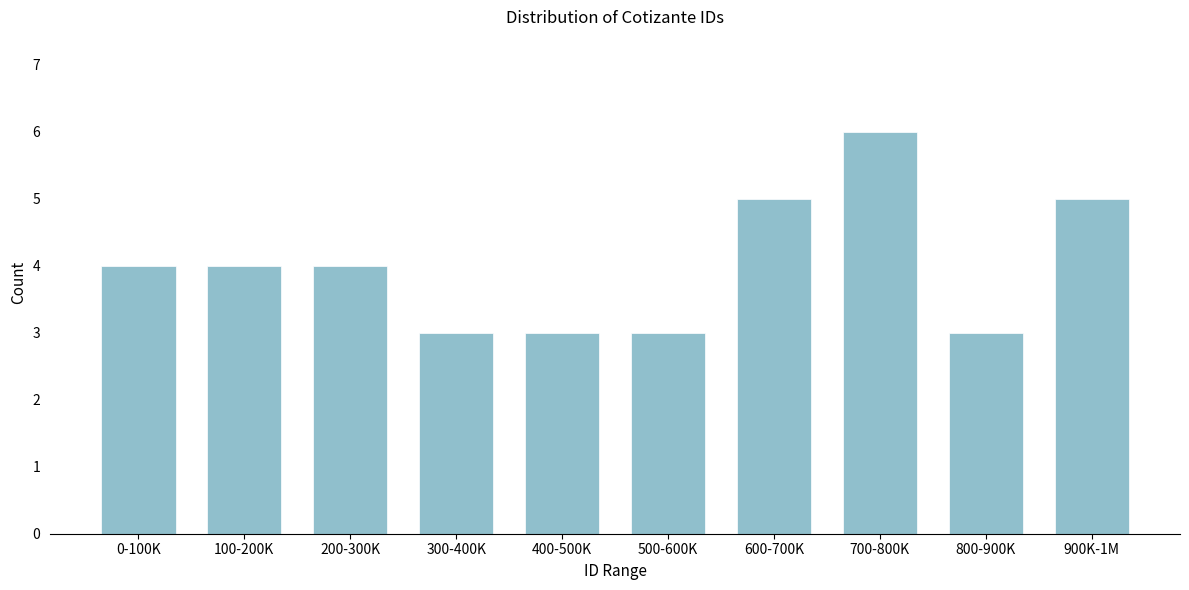

Reading left to right, list all the values displayed in this chart.

4	4	4	3	3	3	5	6	3	5